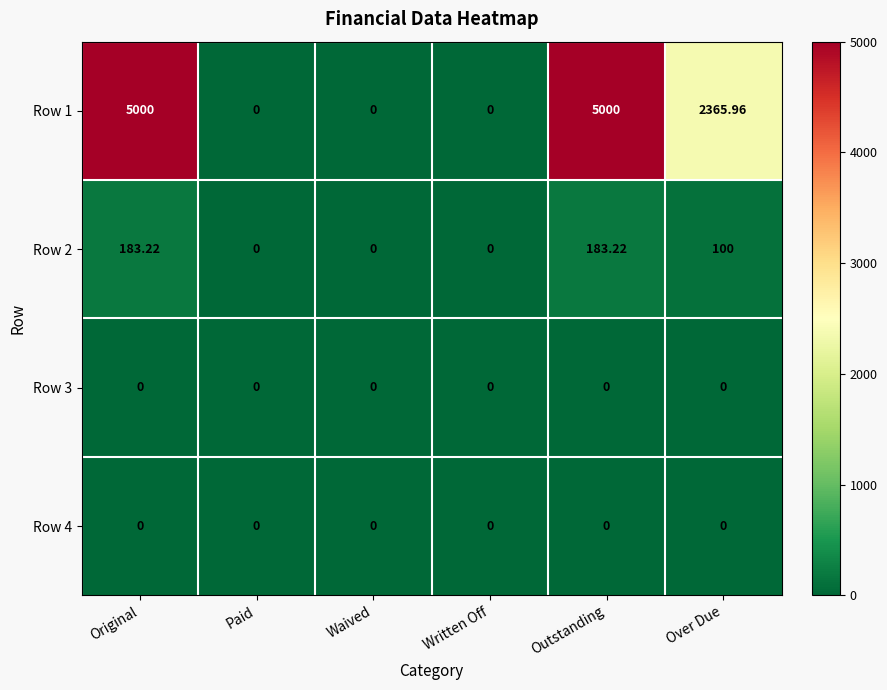

Where does the Row 2 series first go above 100?

Original